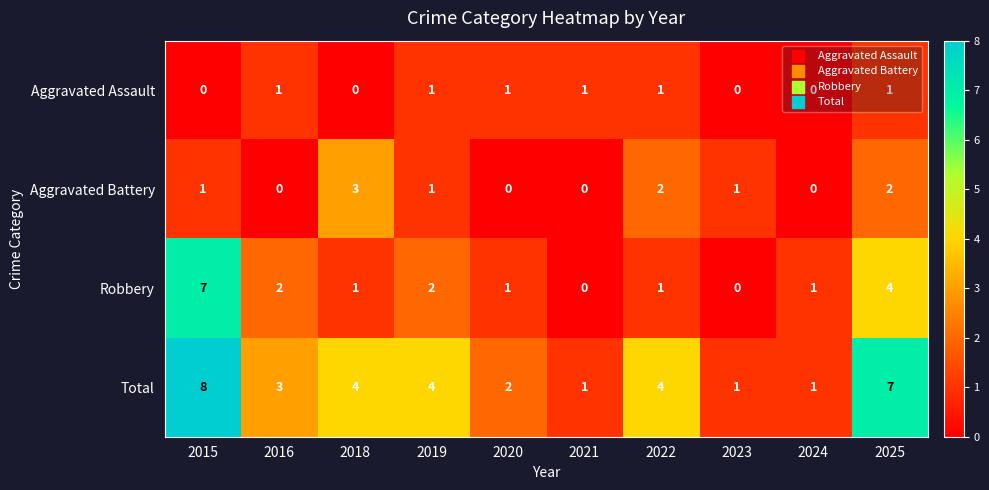

What is the difference between the maximum and second lowest values in the Total series?

7